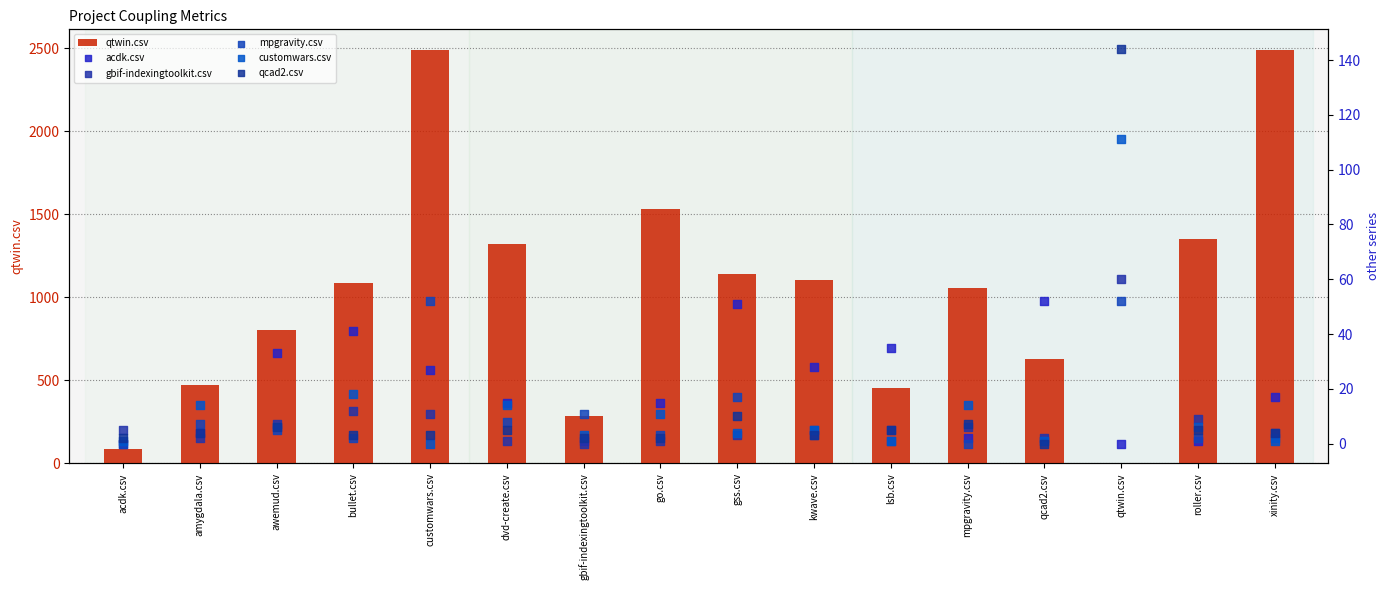

Which series has the widest spread of Y values?

qtwin.csv